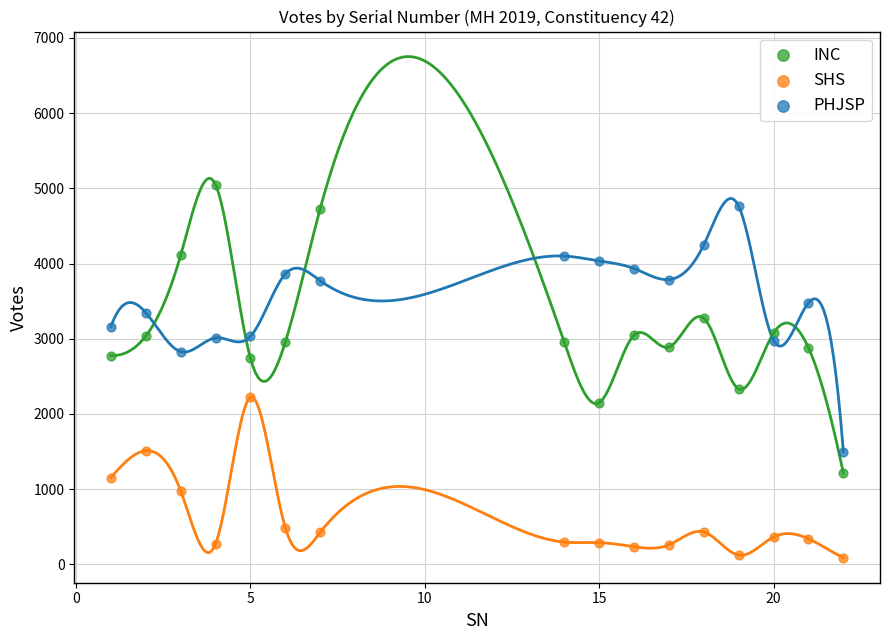

What is the X range (max minus min) for the scatter plot?

21